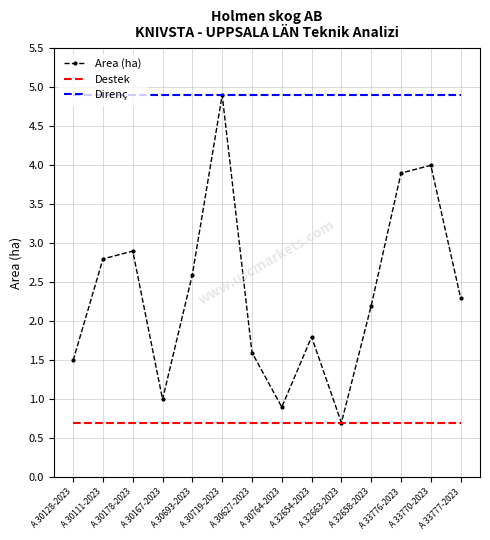

True or false: Destek and Direnç intersect in this chart.

False